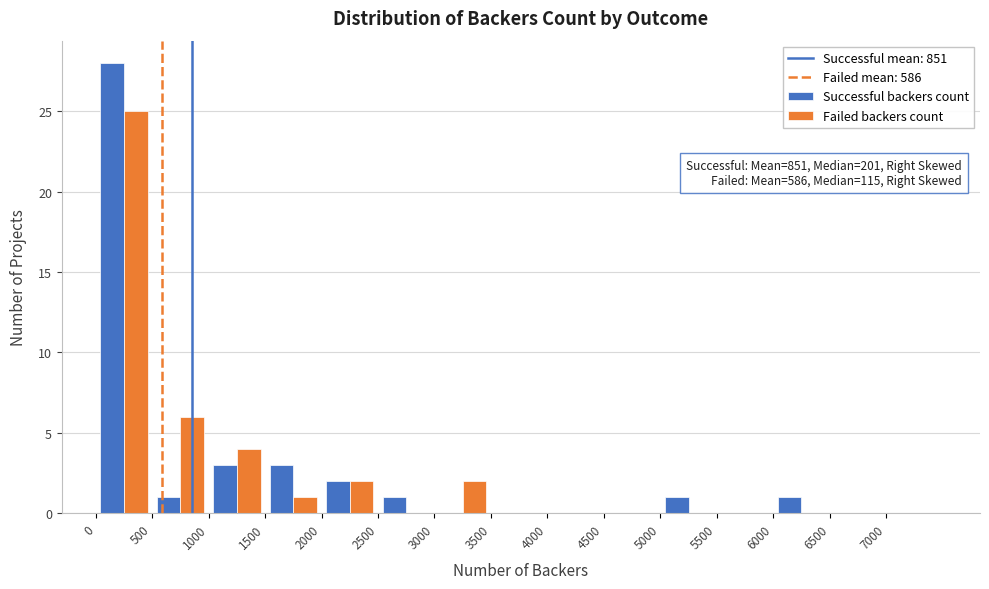

In the Successful backers count series, which range on the x-axis has the tallest bar?

0 to 500